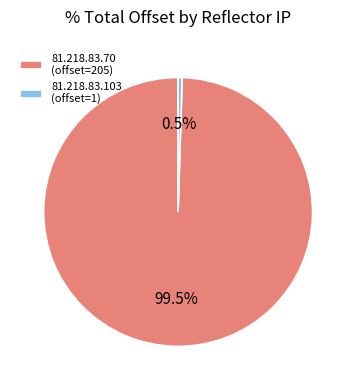

To the nearest percent, what is the average slice percentage?

50%